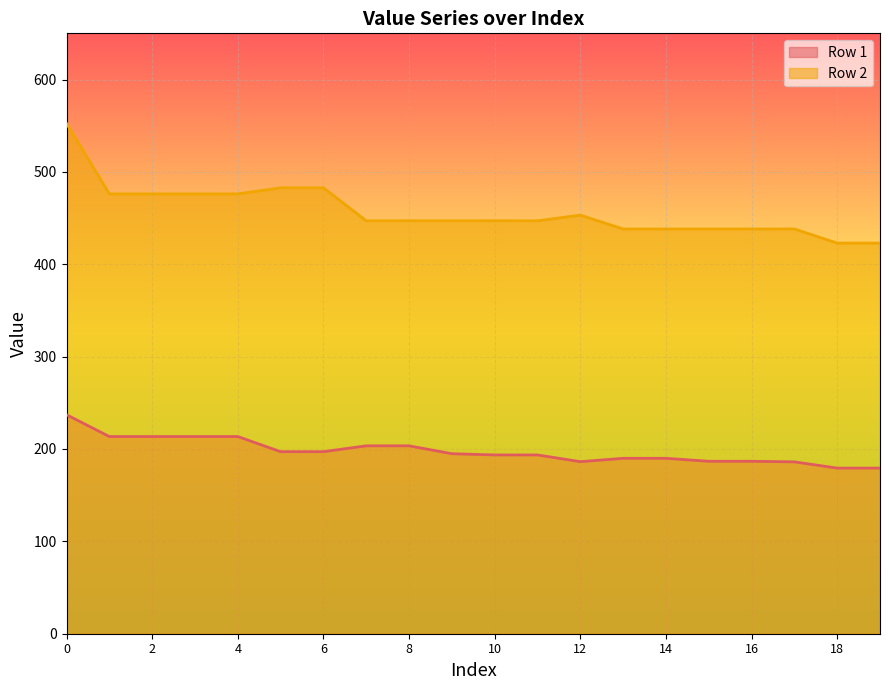

True or false: Row 1 and Row 2 intersect in this chart.

False